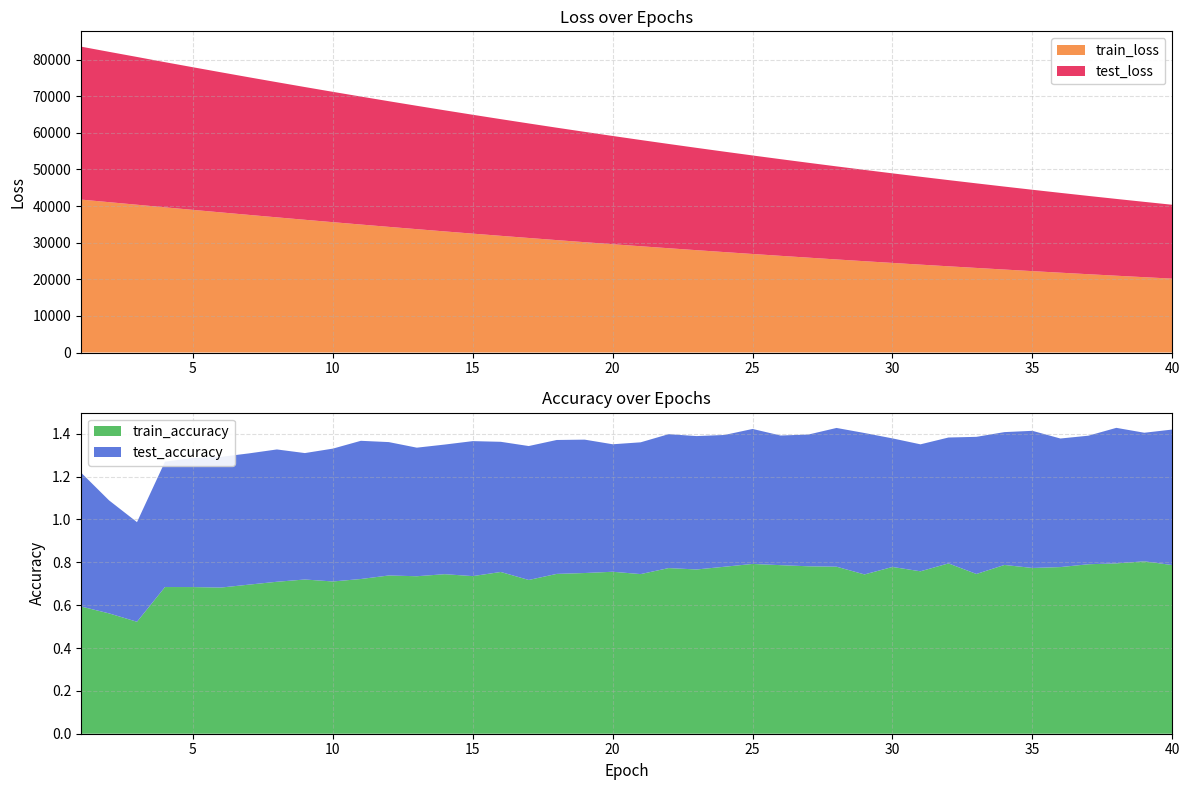

Reading left to right, list all the values displayed in this chart.

test_loss: 1=41778.9	2=41067.7	3=40369.0	4=39657.0	5=38963.4	6=38274.7	7=37593.2	8=36922.5	9=36258.5	10=35604.6	11=34959.1	12=34322.8	13=33697.0	14=33079.1	15=32471.8	16=31873.9	17=31286.4	18=30706.5	19=30137.2	20=29577.2	21=29026.6	22=28484.6	23=27952.2	24=27428.5	25=26913.7	26=26407.8	27=25910.5	28=25421.7	29=24942.0	30=24469.1	31=24005.6	32=23549.4	33=23102.2	34=22661.7	35=22229.4	36=21804.8	37=21387.7	38=20977.5	39=20575.1	40=20179.4
train_loss: 1=41777.5	2=41067.6	3=40367.1	4=39654.1	5=38960.9	6=38272.4	7=37591.3	8=36920.4	9=36256.4	10=35602.5	11=34957.5	12=34321.0	13=33695.1	14=33077.7	15=32470.5	16=31872.5	17=31285.0	18=30705.5	19=30136.0	20=29575.8	21=29025.3	22=28483.4	23=27951.0	24=27427.4	25=26912.7	26=26406.7	27=25909.4	28=25420.5	29=24940.7	30=24468.2	31=24004.4	32=23548.4	33=23101.1	34=22660.7	35=22228.5	36=21803.8	37=21386.6	38=20976.6	39=20573.9	40=20178.4
train_accuracy: 1=0.6	2=0.6	3=0.5	4=0.7	5=0.7	6=0.7	7=0.7	8=0.7	9=0.7	10=0.7	11=0.7	12=0.7	13=0.7	14=0.7	15=0.7	16=0.8	17=0.7	18=0.7	19=0.8	20=0.8	21=0.7	22=0.8	23=0.8	24=0.8	25=0.8	26=0.8	27=0.8	28=0.8	29=0.7	30=0.8	31=0.8	32=0.8	33=0.7	34=0.8	35=0.8	36=0.8	37=0.8	38=0.8	39=0.8	40=0.8
test_accuracy: 1=0.6	2=0.5	3=0.5	4=0.6	5=0.6	6=0.6	7=0.6	8=0.6	9=0.6	10=0.6	11=0.6	12=0.6	13=0.6	14=0.6	15=0.6	16=0.6	17=0.6	18=0.6	19=0.6	20=0.6	21=0.6	22=0.6	23=0.6	24=0.6	25=0.6	26=0.6	27=0.6	28=0.6	29=0.7	30=0.6	31=0.6	32=0.6	33=0.6	34=0.6	35=0.6	36=0.6	37=0.6	38=0.6	39=0.6	40=0.6